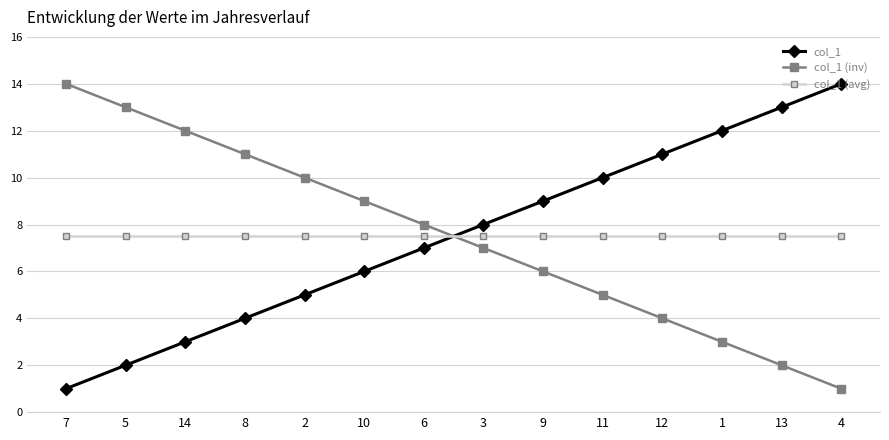

List the labels in order of col_1 value, smallest first.

7, 5, 14, 8, 2, 10, 6, 3, 9, 11, 12, 1, 13, 4